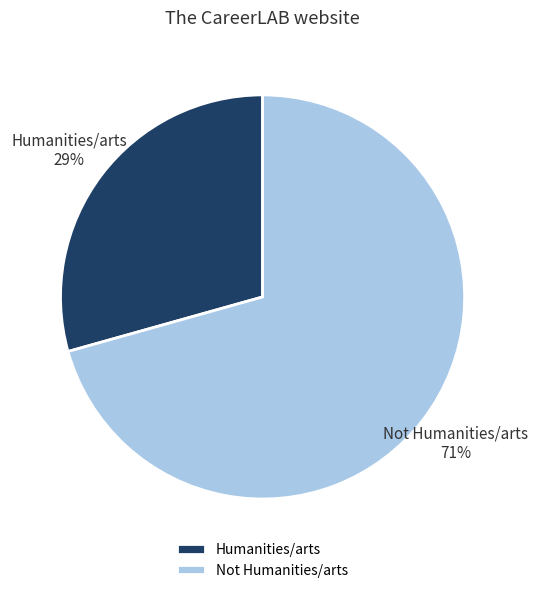

Which category has the biggest portion of the pie?

Not Humanities/arts